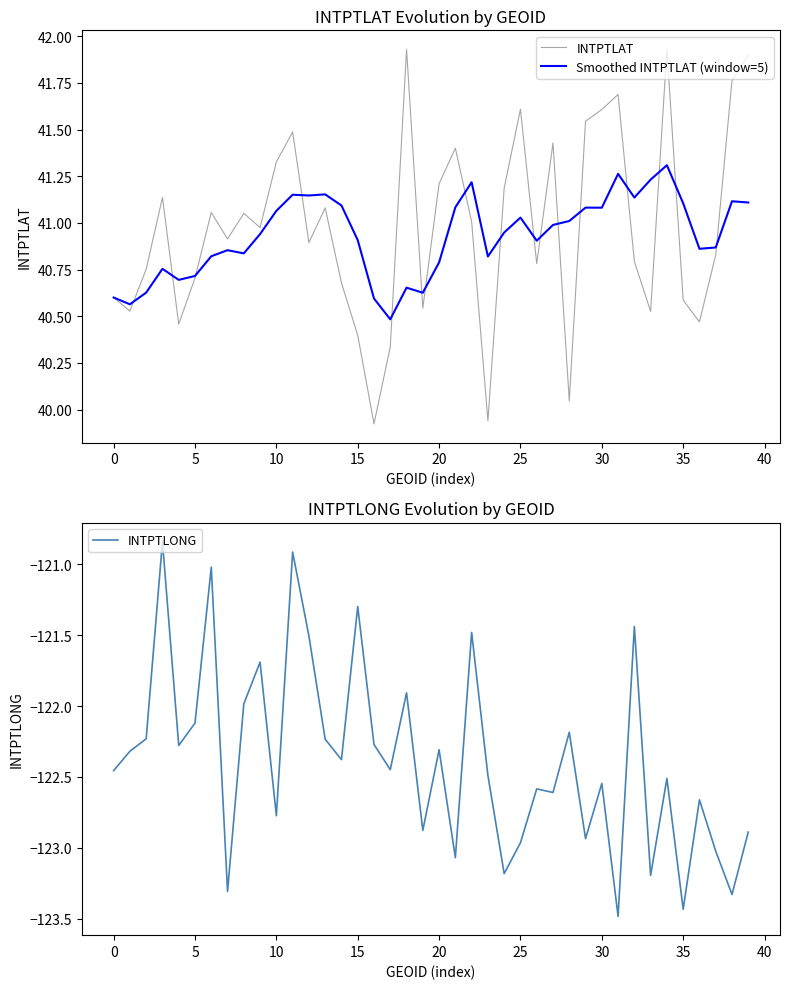

Does the chart have visible grid lines?

No